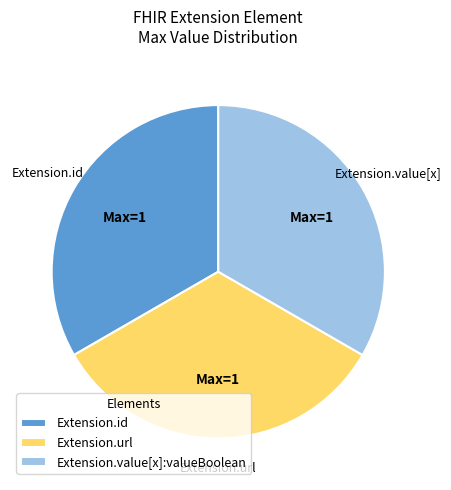

Does Extension.url represent more than half of the total?

No